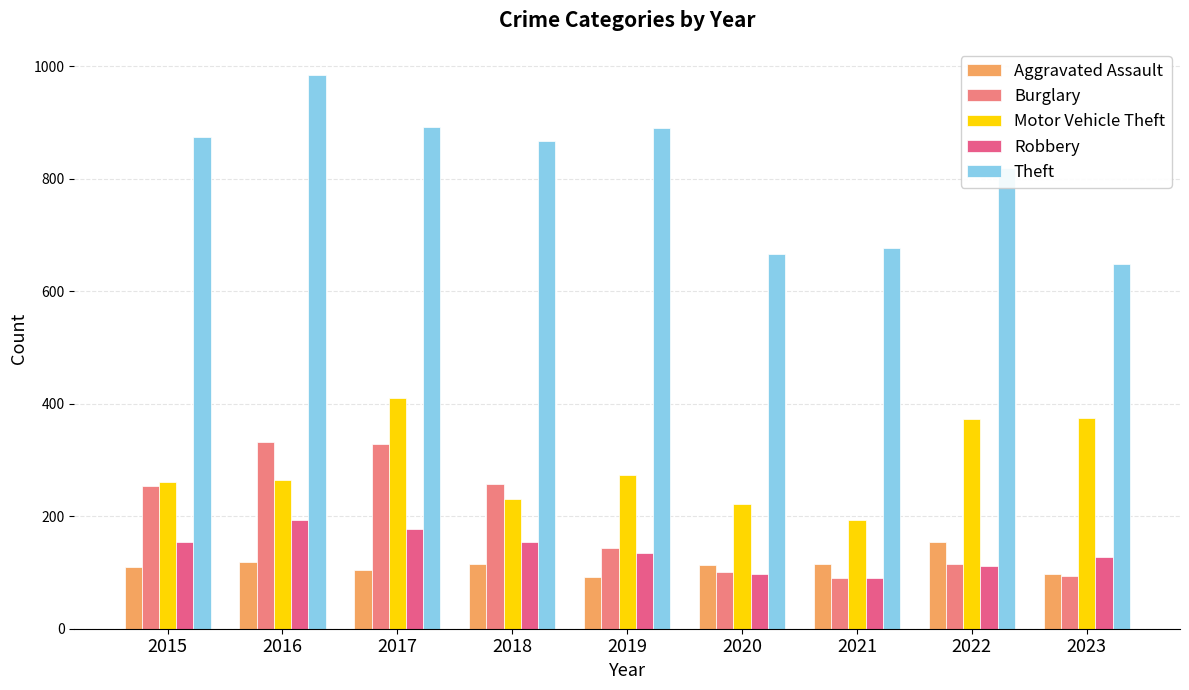

Is it true that Burglary equals 143 at 2019?

True